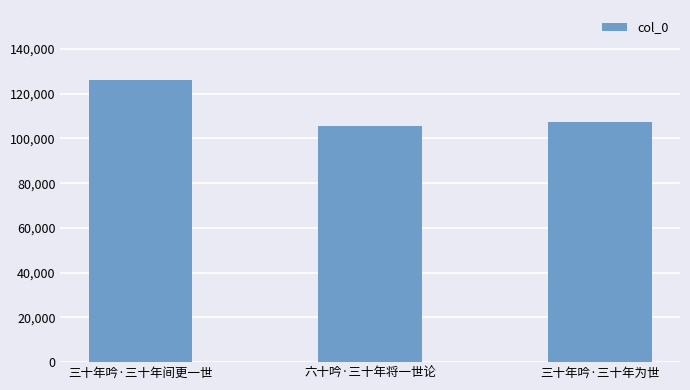

Approximately how many times larger is the value at 六十吟·三十年将一世论 compared to 三十年吟·三十年间更一世?

0.8